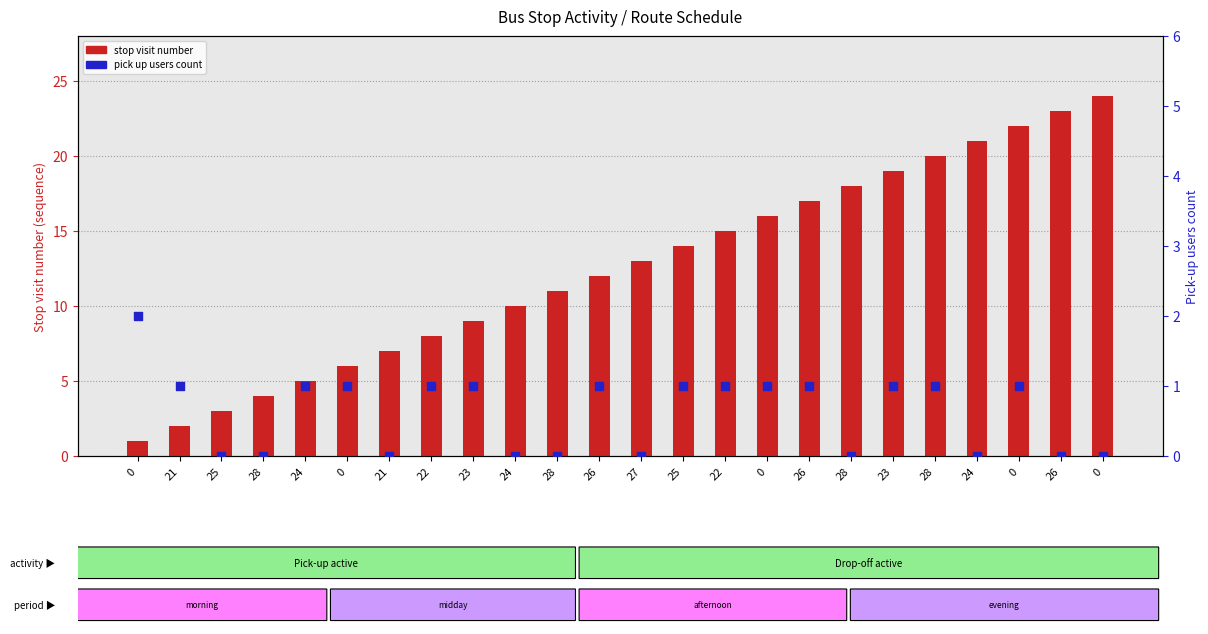

Which series has the largest Y range (max minus min)?

stop visit number